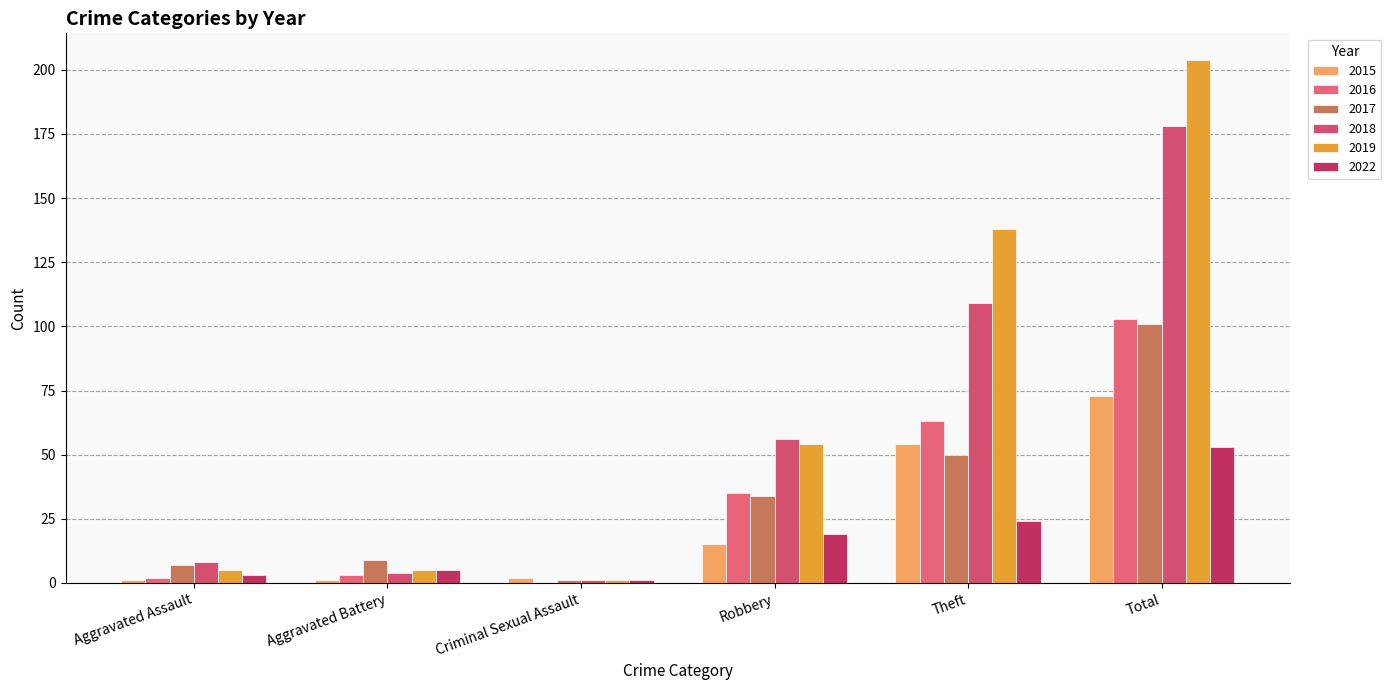

How many distinct data groups are displayed?

6